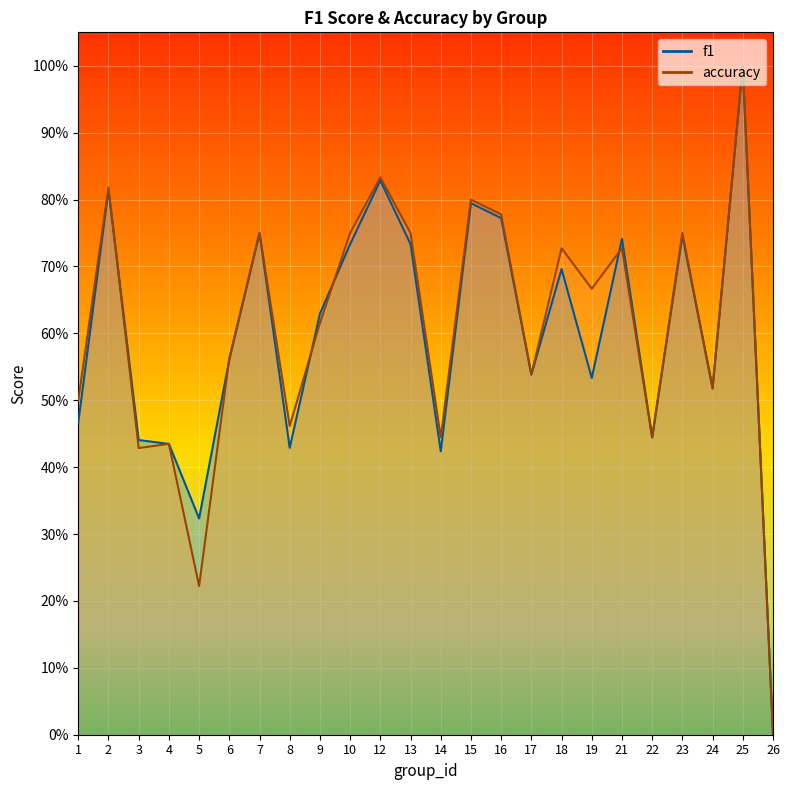

Which has a higher value, 25 or 18?

25